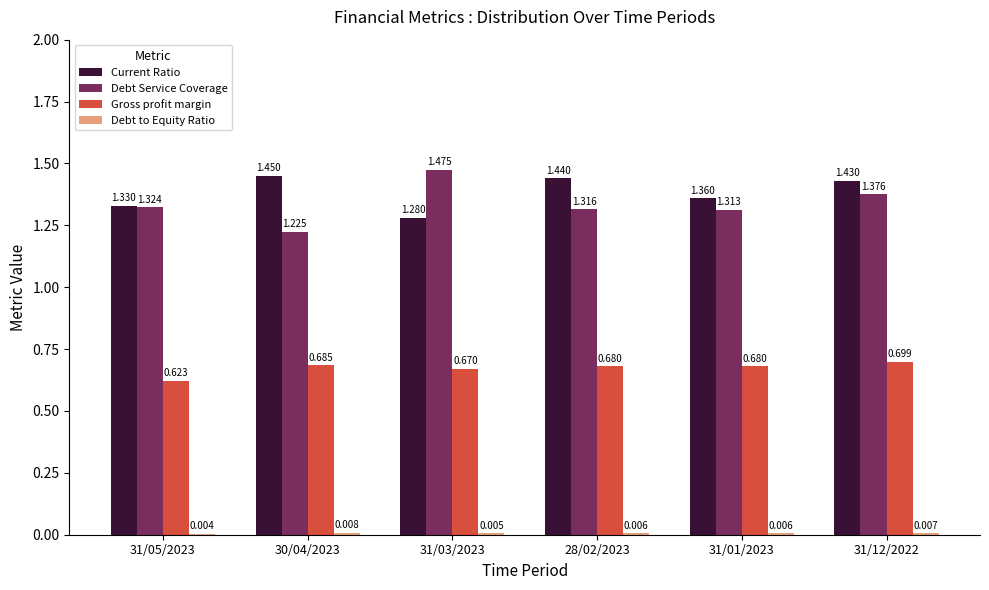

Which series has the largest total across all categories?

Current Ratio